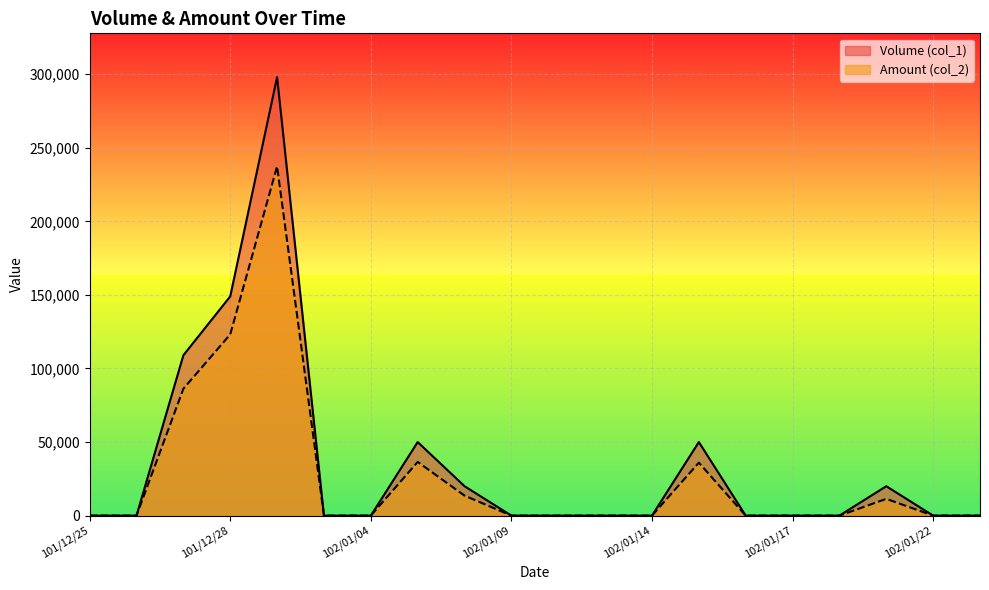

Reading left to right, what are all the values shown in this chart?

Volume (col_1): 0	0	109000	149000	298000	0	0	50000	20000	0	0	0	0	50000	0	0	0	20000	0	0
Amount (col_2): 0	0	86210	123170	237390	0	0	36500	13600	0	0	0	0	36000	0	0	0	11400	0	0